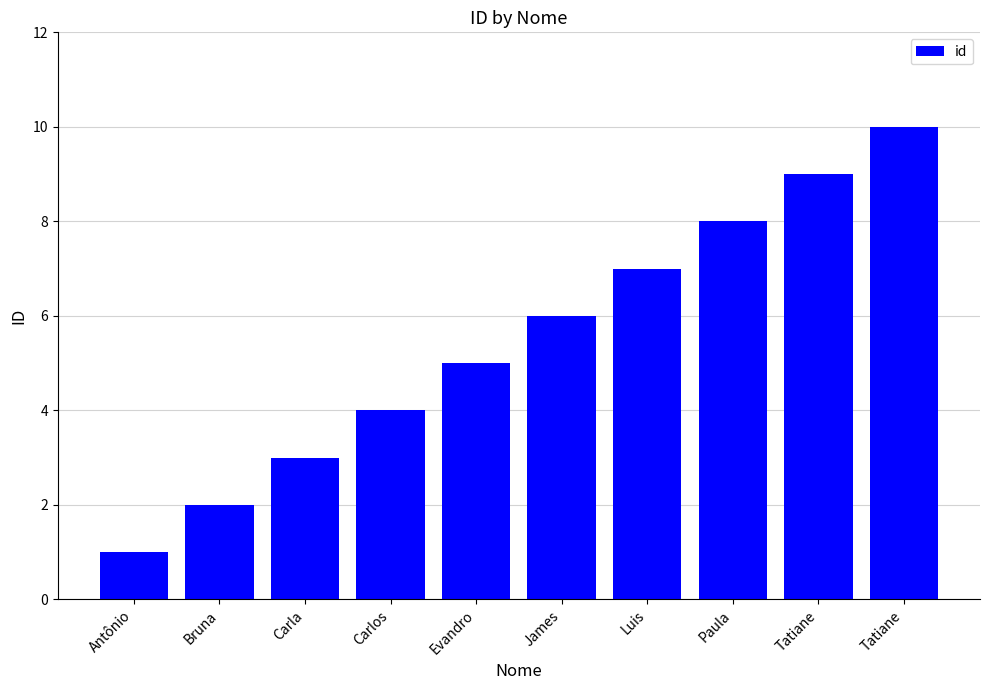

How many categories are shown in the chart?

10